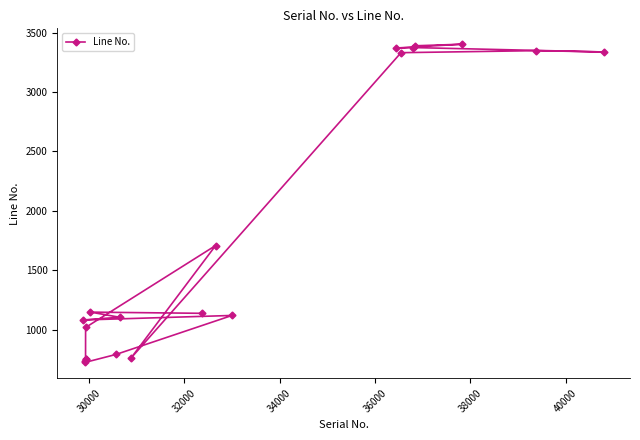

What is the minimum value shown in the chart?

727